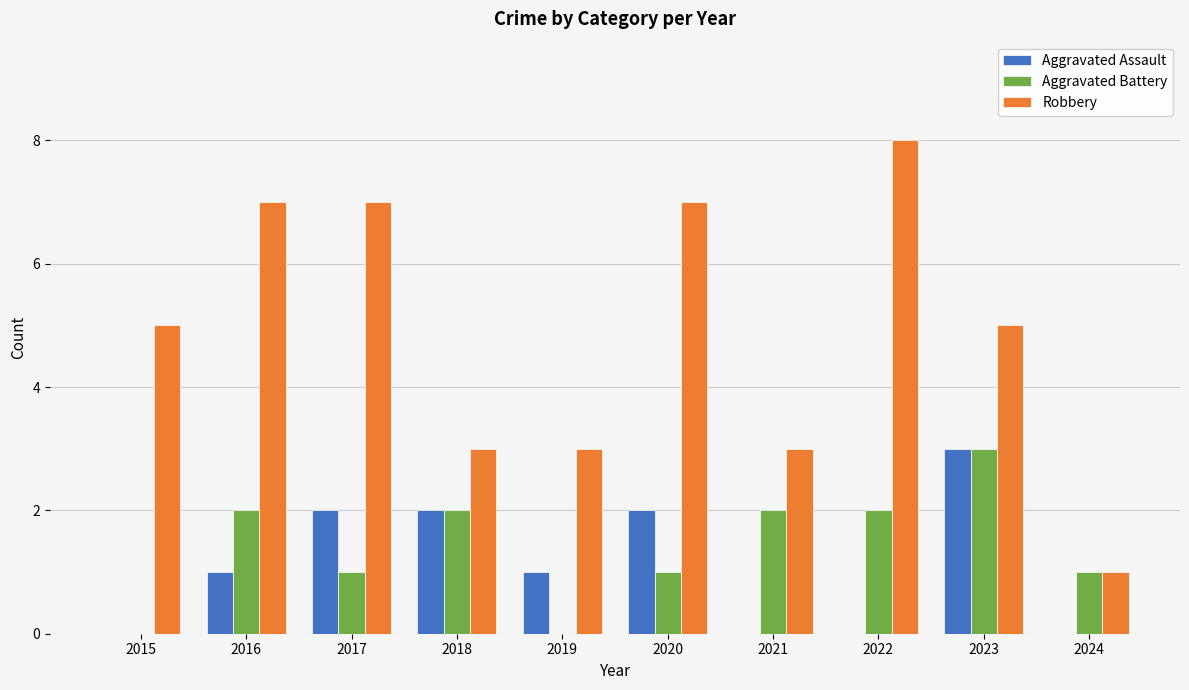

True or false: Aggravated Assault has a value of 3 at 2018.

False